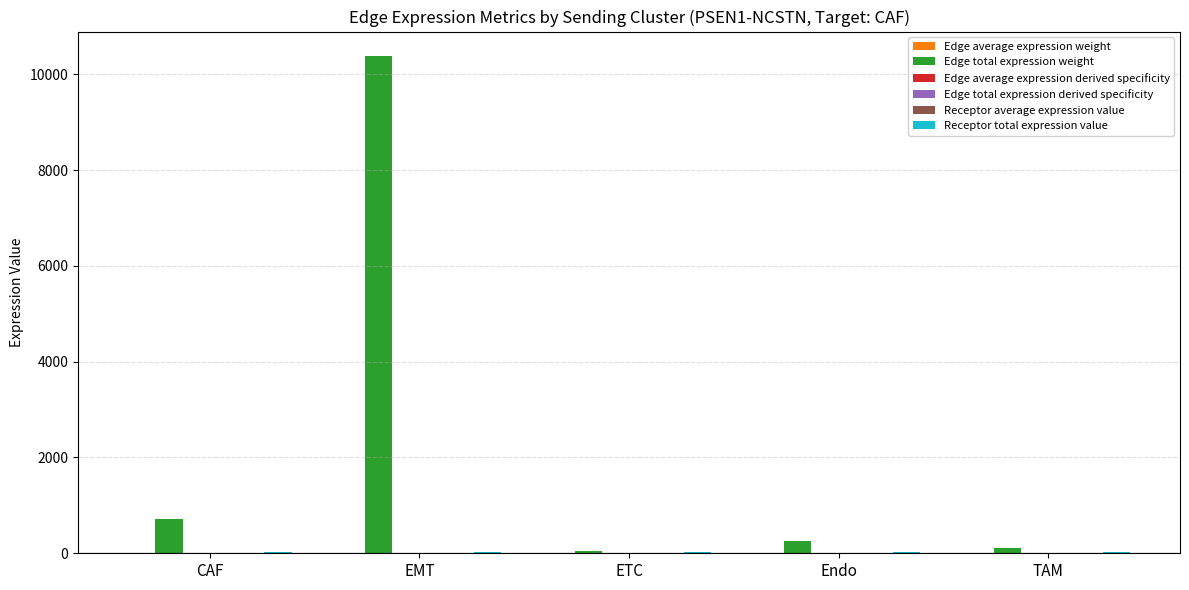

At which category is the sum across all series the highest?

EMT